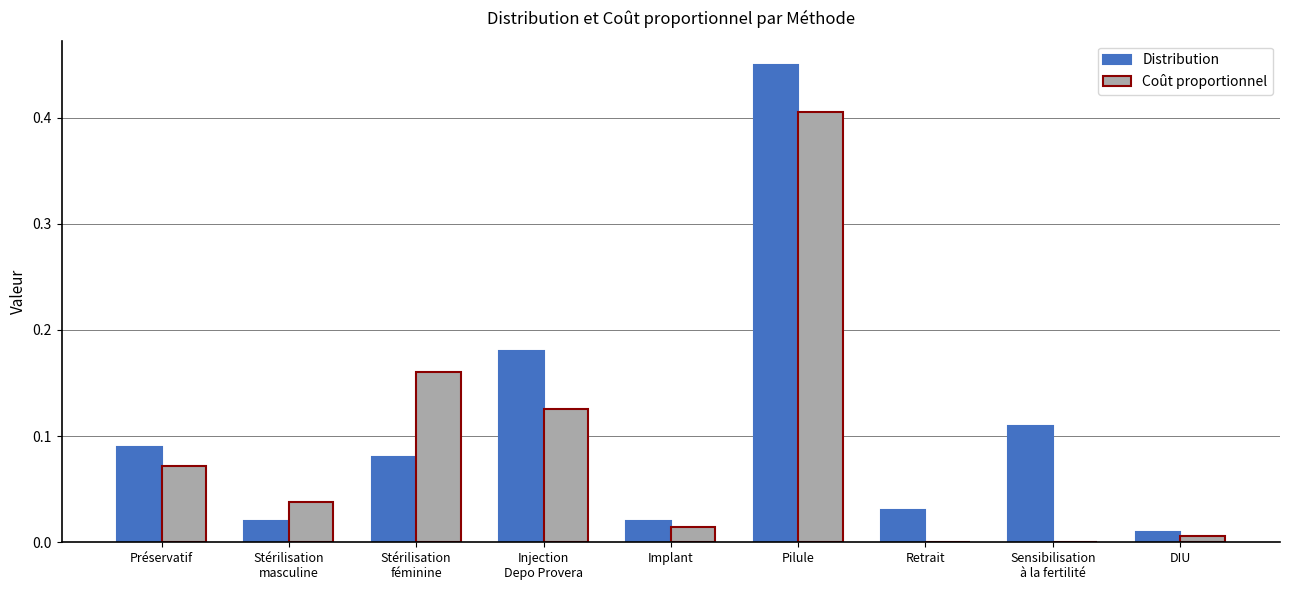

At which category is the sum across all series the highest?

Pilule